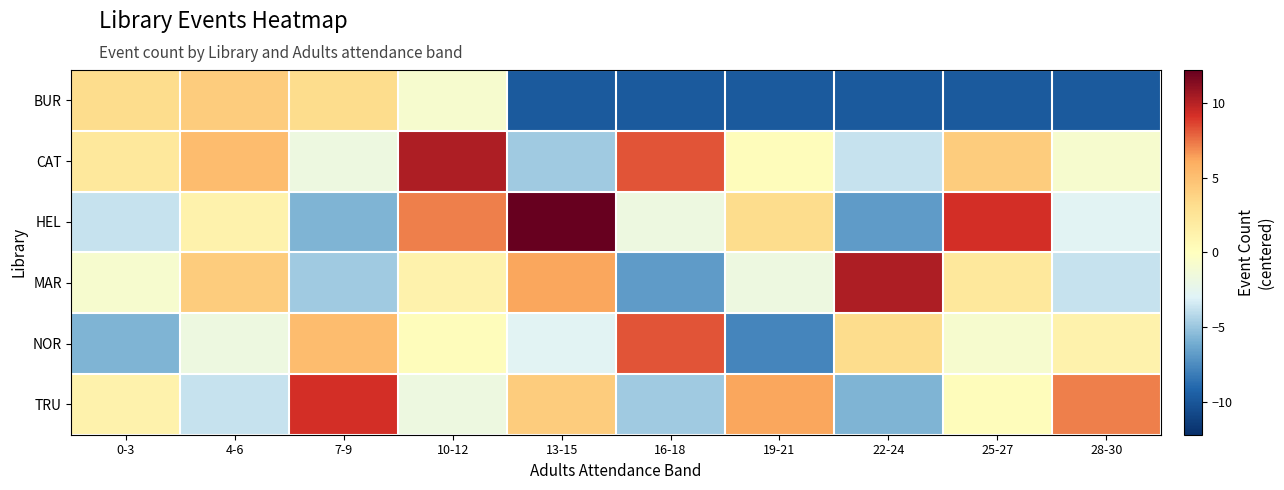

Rank the series at 22-24 from highest to lowest value.

MAR, NOR, CAT, TRU, HEL, BUR